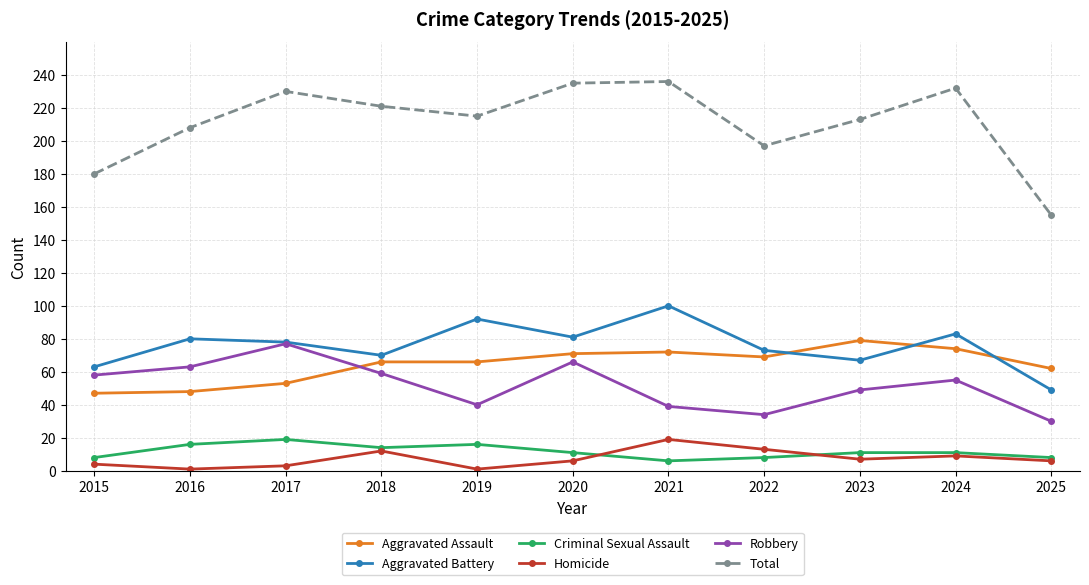

What are all the series names shown in the legend?

Aggravated Assault, Aggravated Battery, Criminal Sexual Assault, Homicide, Robbery, Total